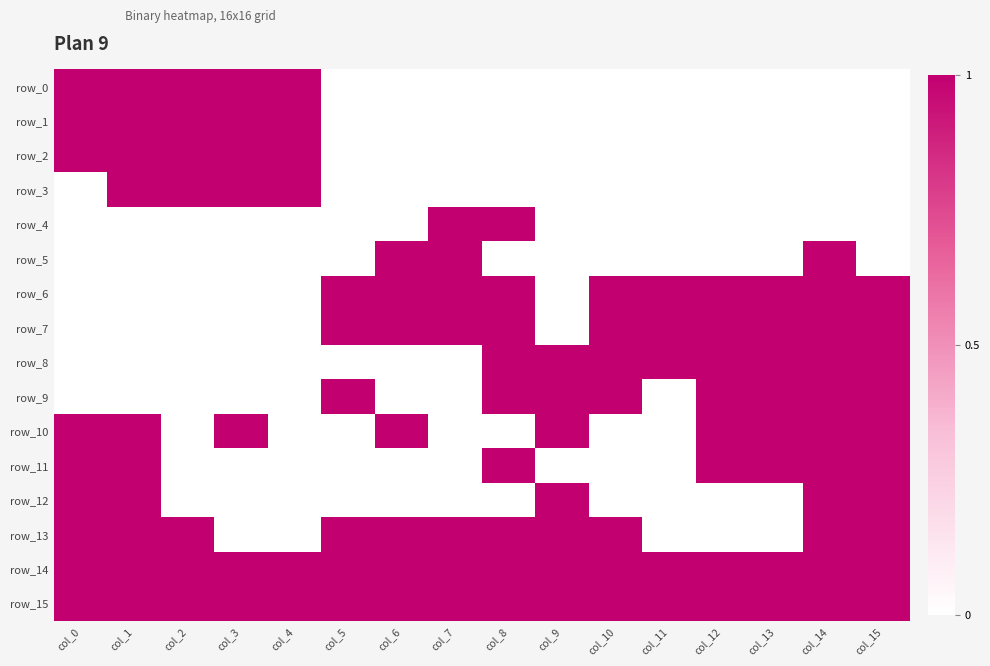

Between col_1 and col_14, which is larger?

col_1